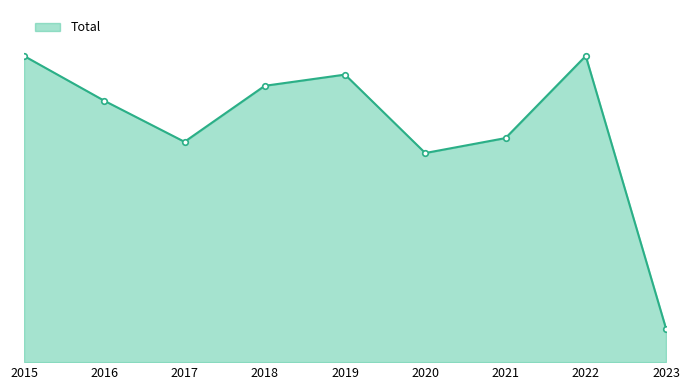

Between 2017 and 2019, which is larger?

2019